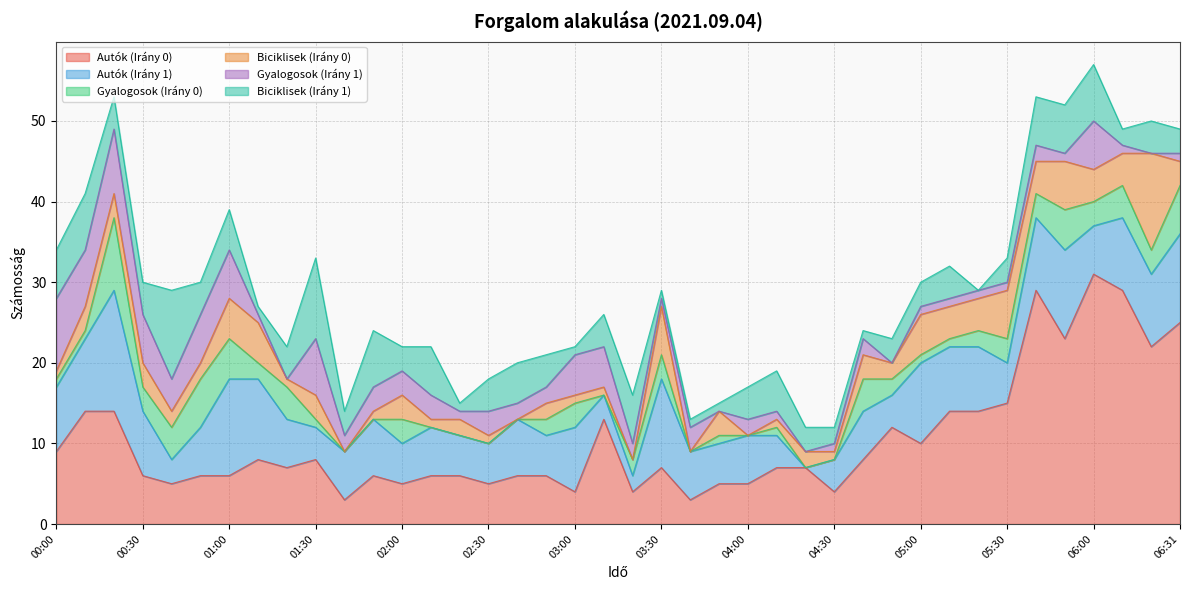

How many lines are shown in the chart?

6